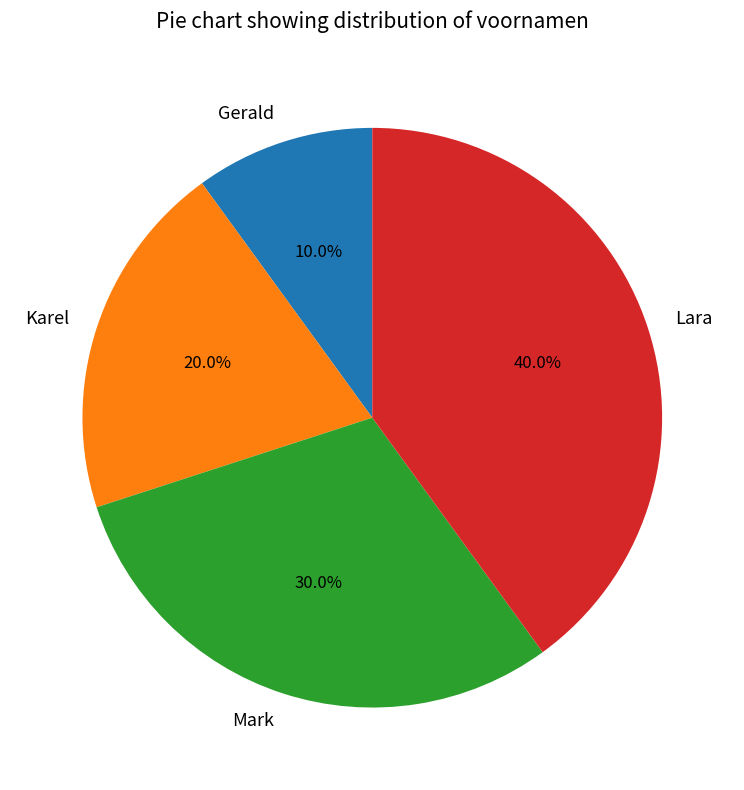

Count the number of slices in the pie.

4